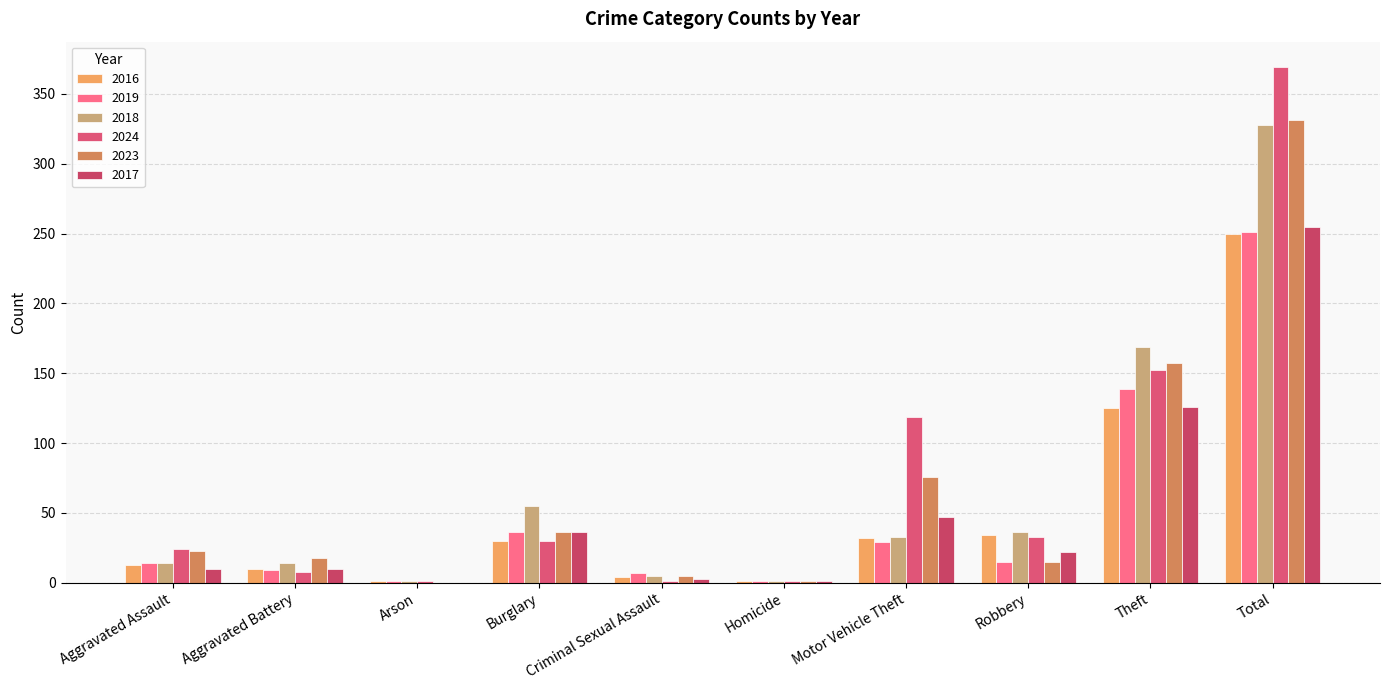

How many categories are shown in the chart?

10